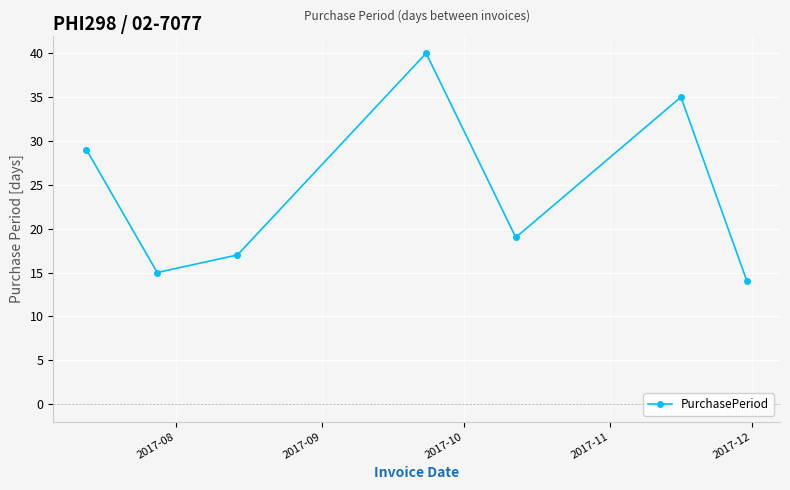

How many points are lower than both their immediate neighbors (excluding endpoints)?

2